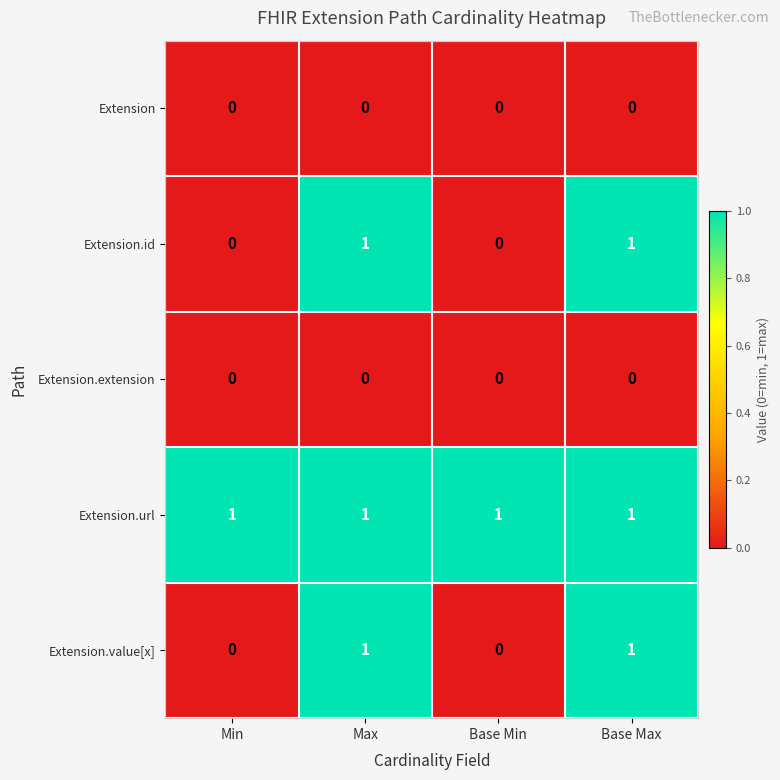

What is the total value across all series at Base Max?

3